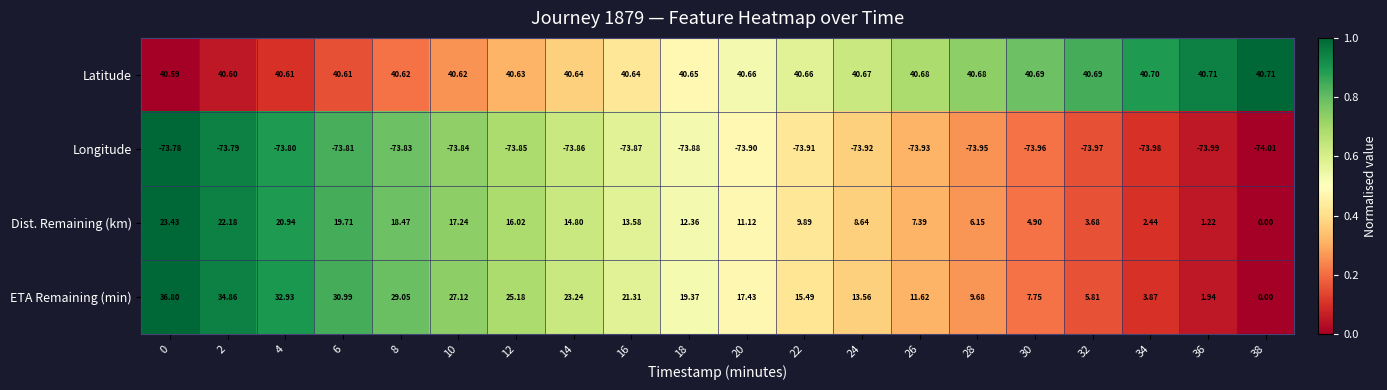

How many series are shown in this chart?

4